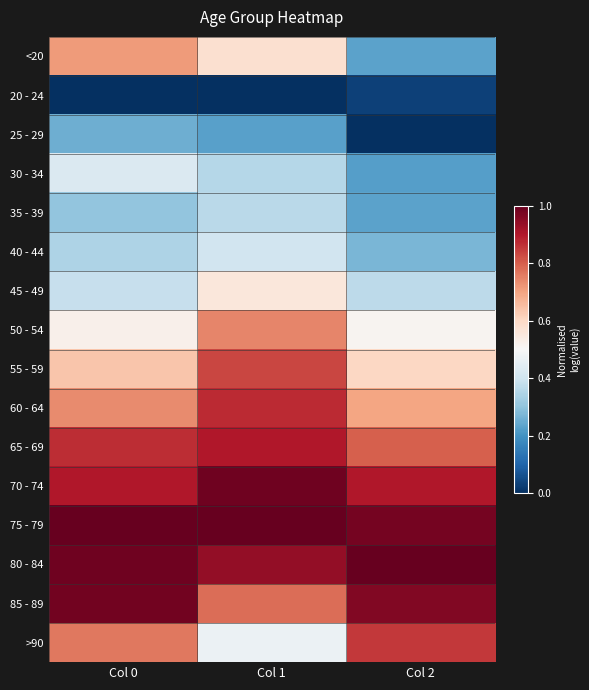

Which category has the lowest value across all series?

Col 0